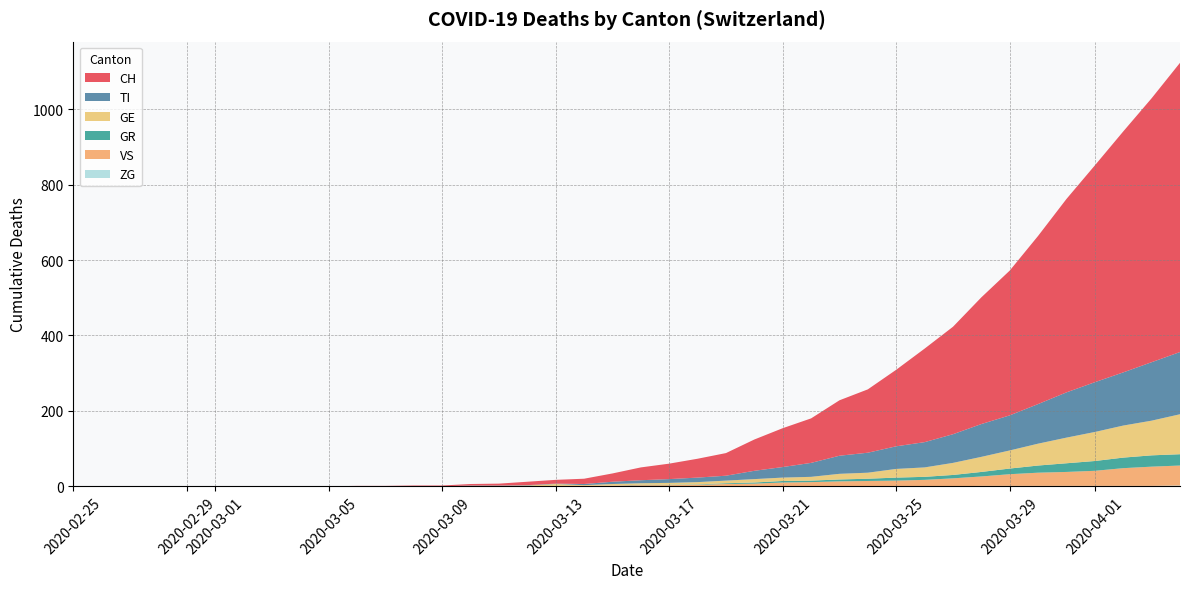

Reading left to right, what are all the values shown in this chart?

CH: 0	0	0	0	0	0	0	0	0	0	1	1	2	2	4	5	9	10	14	22	34	41	50	60	83	103	118	147	168	203	248	285	336	384	446	513	575	639	700	767
TI: 0	0	0	0	0	0	0	0	0	0	0	0	0	0	1	1	1	1	3	6	8	10	12	13	22	28	37	48	53	60	67	76	87	93	105	120	132	141	155	165
GR: 0	0	0	0	0	0	0	0	0	0	0	0	0	0	0	0	0	0	0	0	1	1	1	2	3	4	4	5	6	8	8	9	12	15	19	23	26	28	30	30
GE: 0	0	0	0	0	0	0	0	0	0	0	0	0	0	1	1	2	5	2	4	4	5	6	7	9	9	10	15	16	23	25	32	40	48	58	68	77	85	92	106
VS: 0	0	0	0	0	0	0	0	0	0	0	0	0	0	0	0	0	1	1	2	3	3	4	6	7	10	11	13	14	15	17	21	25	31	35	37	40	47	51	53
ZG: 0	0	0	0	0	0	0	0	0	0	0	0	0	0	0	0	0	0	0	0	0	0	0	0	0	0	0	0	0	0	0	0	1	1	1	1	1	1	1	2